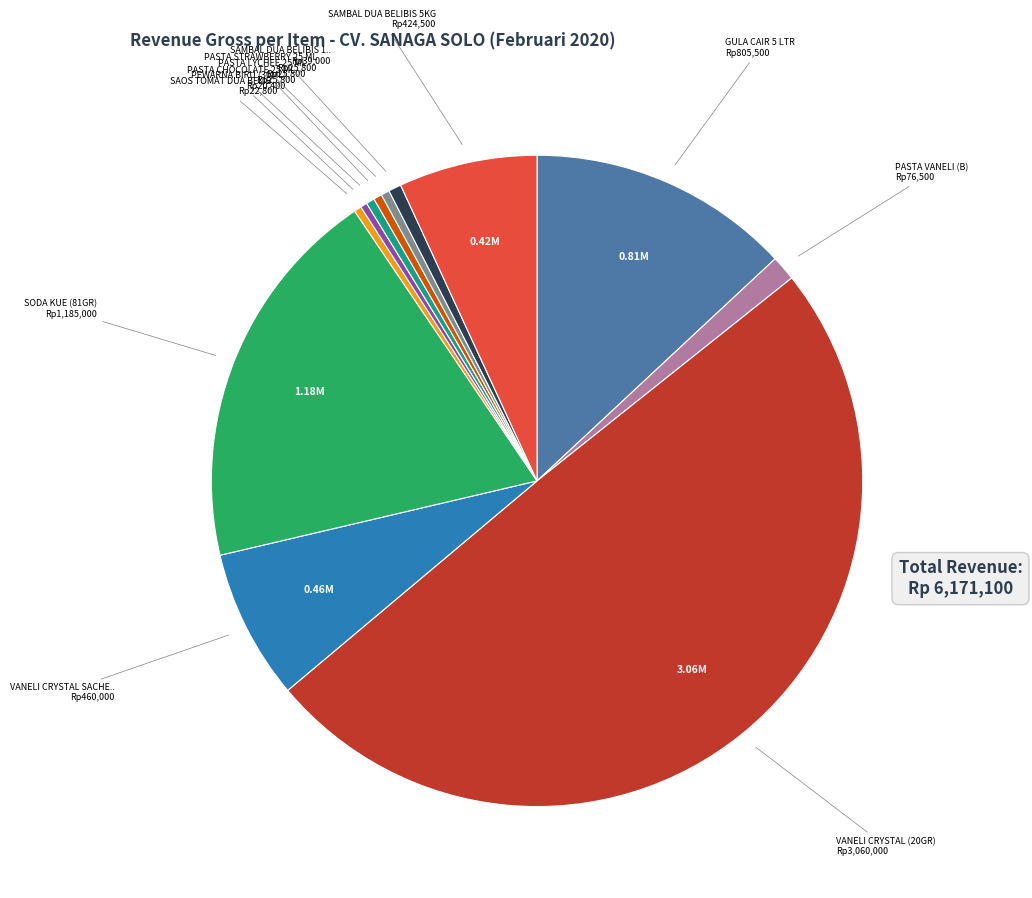

Which category has the smallest portion of the pie?

PEWARNA BIRU (30ML)